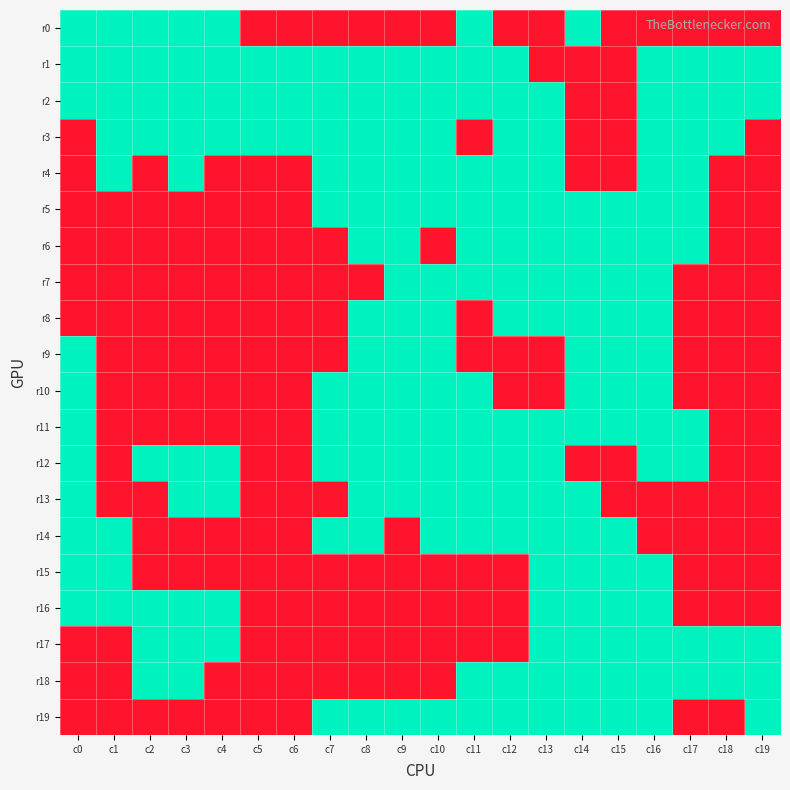

Reading left to right, list all the values displayed in this chart.

r0: c0=1	c1=1	c2=1	c3=1	c4=1	c5=-1	c6=-1	c7=-1	c8=-1	c9=-1	c10=-1	c11=1	c12=-1	c13=-1	c14=1	c15=-1	c16=-1	c17=-1	c18=-1	c19=-1
r1: c0=1	c1=1	c2=1	c3=1	c4=1	c5=1	c6=1	c7=1	c8=1	c9=1	c10=1	c11=1	c12=1	c13=-1	c14=-1	c15=-1	c16=1	c17=1	c18=1	c19=1
r2: c0=1	c1=1	c2=1	c3=1	c4=1	c5=1	c6=1	c7=1	c8=1	c9=1	c10=1	c11=1	c12=1	c13=1	c14=-1	c15=-1	c16=1	c17=1	c18=1	c19=1
r3: c0=-1	c1=1	c2=1	c3=1	c4=1	c5=1	c6=1	c7=1	c8=1	c9=1	c10=1	c11=-1	c12=1	c13=1	c14=-1	c15=-1	c16=1	c17=1	c18=1	c19=-1
r4: c0=-1	c1=1	c2=-1	c3=1	c4=-1	c5=-1	c6=-1	c7=1	c8=1	c9=1	c10=1	c11=1	c12=1	c13=1	c14=-1	c15=-1	c16=1	c17=1	c18=-1	c19=-1
r5: c0=-1	c1=-1	c2=-1	c3=-1	c4=-1	c5=-1	c6=-1	c7=1	c8=1	c9=1	c10=1	c11=1	c12=1	c13=1	c14=1	c15=1	c16=1	c17=1	c18=-1	c19=-1
r6: c0=-1	c1=-1	c2=-1	c3=-1	c4=-1	c5=-1	c6=-1	c7=-1	c8=1	c9=1	c10=-1	c11=1	c12=1	c13=1	c14=1	c15=1	c16=1	c17=1	c18=-1	c19=-1
r7: c0=-1	c1=-1	c2=-1	c3=-1	c4=-1	c5=-1	c6=-1	c7=-1	c8=-1	c9=1	c10=1	c11=1	c12=1	c13=1	c14=1	c15=1	c16=1	c17=-1	c18=-1	c19=-1
r8: c0=-1	c1=-1	c2=-1	c3=-1	c4=-1	c5=-1	c6=-1	c7=-1	c8=1	c9=1	c10=1	c11=-1	c12=1	c13=1	c14=1	c15=1	c16=1	c17=-1	c18=-1	c19=-1
r9: c0=1	c1=-1	c2=-1	c3=-1	c4=-1	c5=-1	c6=-1	c7=-1	c8=1	c9=1	c10=1	c11=-1	c12=-1	c13=-1	c14=1	c15=1	c16=1	c17=-1	c18=-1	c19=-1
r10: c0=1	c1=-1	c2=-1	c3=-1	c4=-1	c5=-1	c6=-1	c7=1	c8=1	c9=1	c10=1	c11=1	c12=-1	c13=-1	c14=1	c15=1	c16=1	c17=-1	c18=-1	c19=-1
r11: c0=1	c1=-1	c2=-1	c3=-1	c4=-1	c5=-1	c6=-1	c7=1	c8=1	c9=1	c10=1	c11=1	c12=1	c13=1	c14=1	c15=1	c16=1	c17=1	c18=-1	c19=-1
r12: c0=1	c1=-1	c2=1	c3=1	c4=1	c5=-1	c6=-1	c7=1	c8=1	c9=1	c10=1	c11=1	c12=1	c13=1	c14=-1	c15=-1	c16=1	c17=1	c18=-1	c19=-1
r13: c0=1	c1=-1	c2=-1	c3=1	c4=1	c5=-1	c6=-1	c7=-1	c8=1	c9=1	c10=1	c11=1	c12=1	c13=1	c14=1	c15=-1	c16=-1	c17=-1	c18=-1	c19=-1
r14: c0=1	c1=1	c2=-1	c3=-1	c4=-1	c5=-1	c6=-1	c7=1	c8=1	c9=-1	c10=1	c11=1	c12=1	c13=1	c14=1	c15=1	c16=-1	c17=-1	c18=-1	c19=-1
r15: c0=1	c1=1	c2=-1	c3=-1	c4=-1	c5=-1	c6=-1	c7=-1	c8=-1	c9=-1	c10=-1	c11=-1	c12=-1	c13=1	c14=1	c15=1	c16=1	c17=-1	c18=-1	c19=-1
r16: c0=1	c1=1	c2=1	c3=1	c4=1	c5=-1	c6=-1	c7=-1	c8=-1	c9=-1	c10=-1	c11=-1	c12=-1	c13=1	c14=1	c15=1	c16=1	c17=-1	c18=-1	c19=-1
r17: c0=-1	c1=-1	c2=1	c3=1	c4=1	c5=-1	c6=-1	c7=-1	c8=-1	c9=-1	c10=-1	c11=-1	c12=-1	c13=1	c14=1	c15=1	c16=1	c17=1	c18=1	c19=1
r18: c0=-1	c1=-1	c2=1	c3=1	c4=-1	c5=-1	c6=-1	c7=-1	c8=-1	c9=-1	c10=-1	c11=1	c12=1	c13=1	c14=1	c15=1	c16=1	c17=1	c18=1	c19=1
r19: c0=-1	c1=-1	c2=-1	c3=-1	c4=-1	c5=-1	c6=-1	c7=1	c8=1	c9=1	c10=1	c11=1	c12=1	c13=1	c14=1	c15=1	c16=1	c17=-1	c18=-1	c19=1